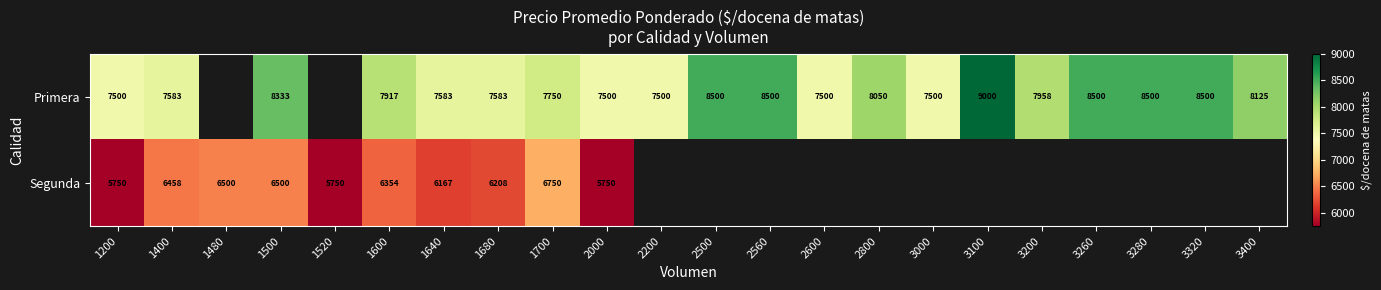

What is the greatest value displayed?

9000.0